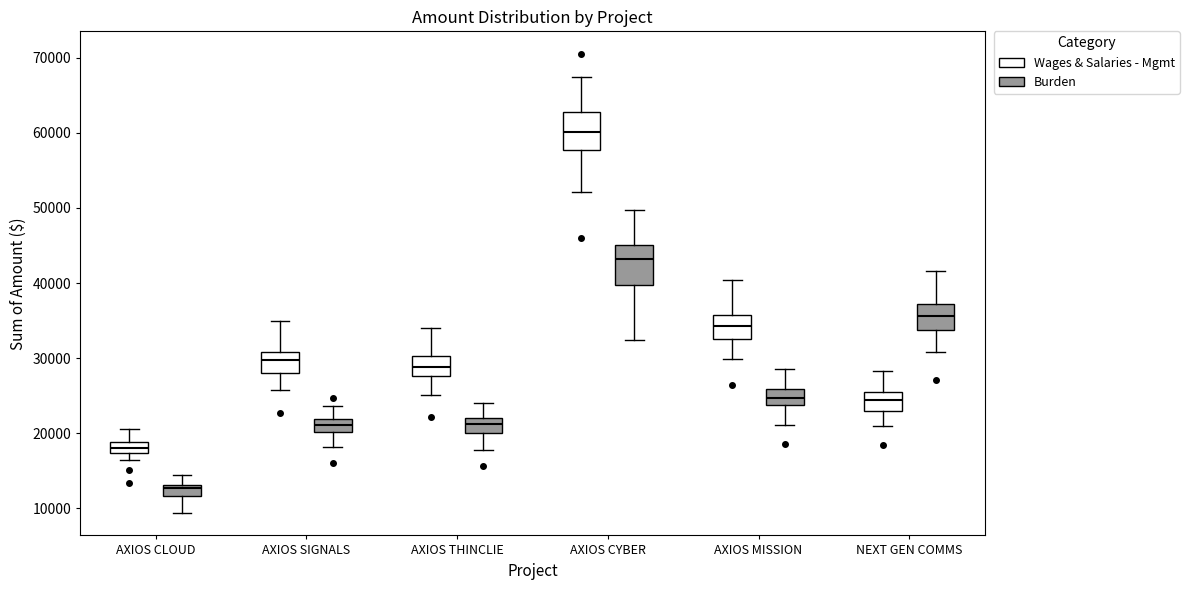

Which box's median line is the highest?

AXIOS CYBER (Wages & Salaries - Mgmt)